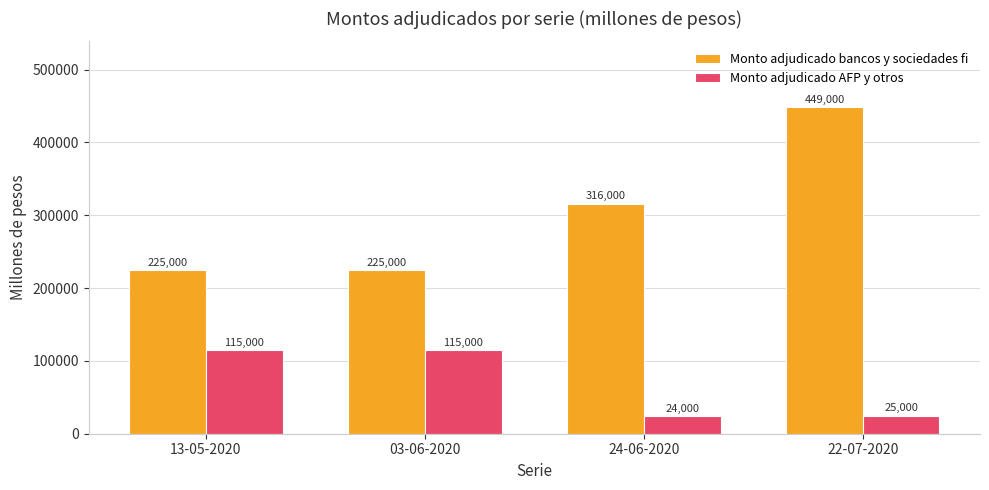

Which series has the largest total across all categories?

Monto adjudicado bancos y sociedades fi